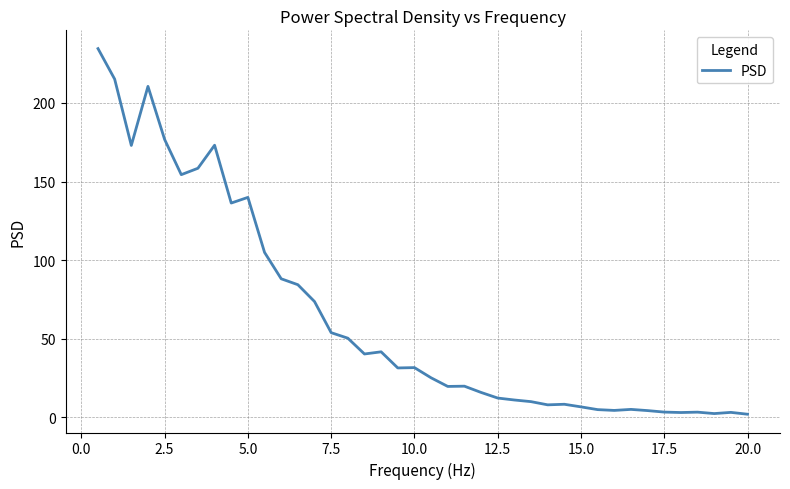

What is the difference between the maximum and minimum values?

232.5